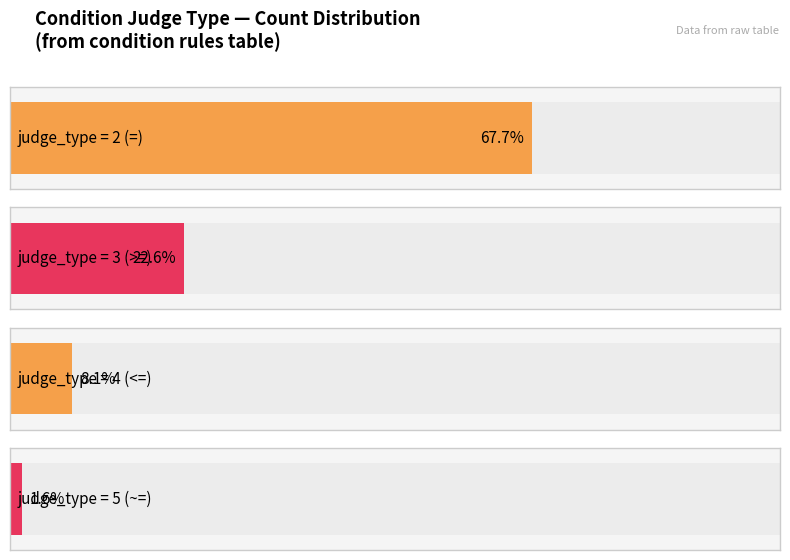

What is the average value of the judge_type=2 series?

42